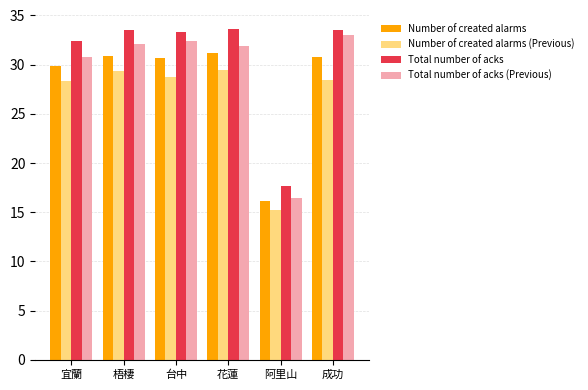

What is the total value across all series at 成功?

125.7